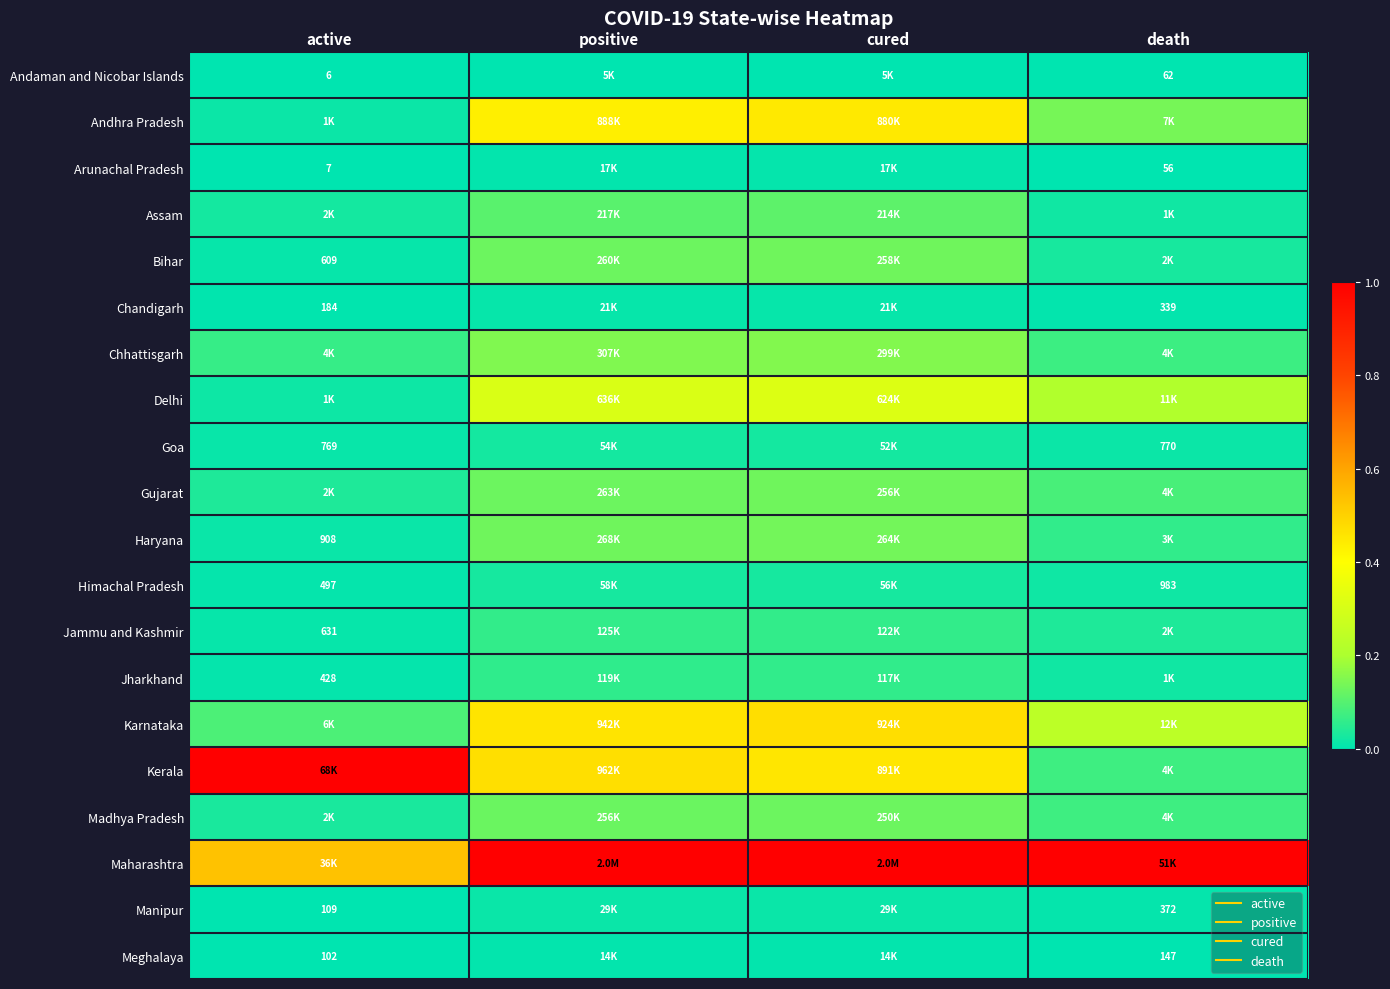

Rank the series by their maximum value, from lowest to highest.

Andaman and Nicobar Islands, Meghalaya, Arunachal Pradesh, Chandigarh, Manipur, Goa, Himachal Pradesh, Jharkhand, Jammu and Kashmir, Assam, Madhya Pradesh, Gujarat, Bihar, Haryana, Chhattisgarh, Delhi, Andhra Pradesh, Karnataka, Kerala, Maharashtra